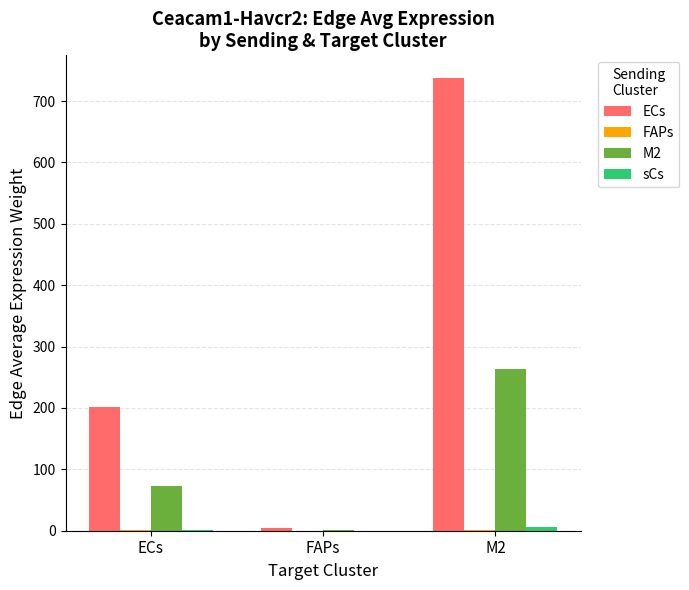

Which label corresponds to the largest value in the chart?

M2